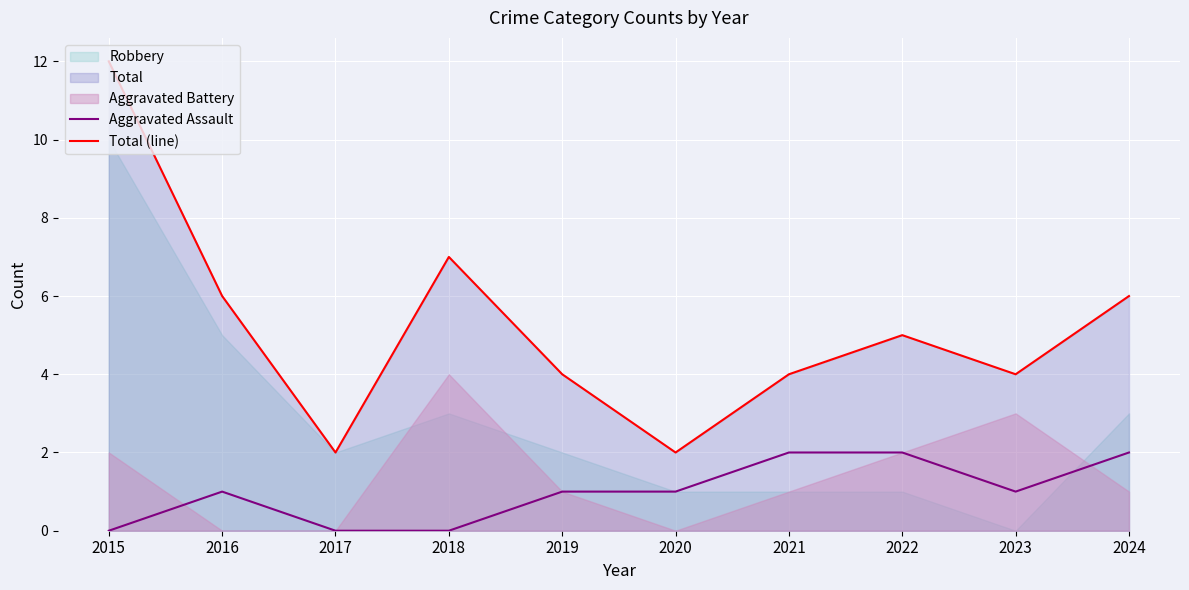

How many values in the Total (line) series are below 5?

5